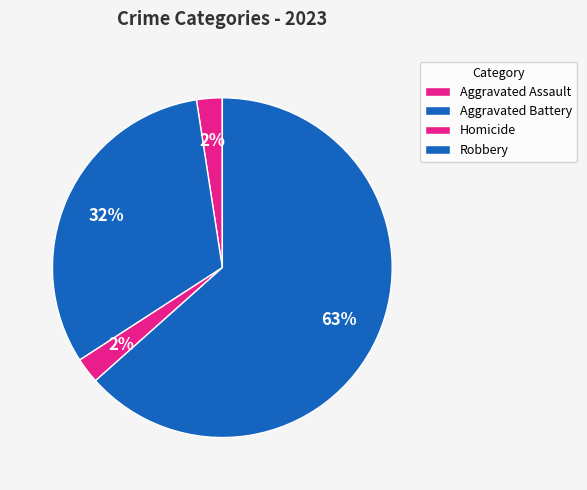

How many slices are in this pie chart?

4